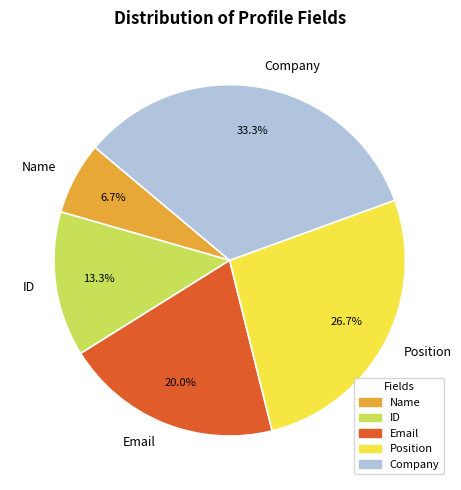

Rank the categories by value from lowest to highest.

Name, ID, Email, Position, Company